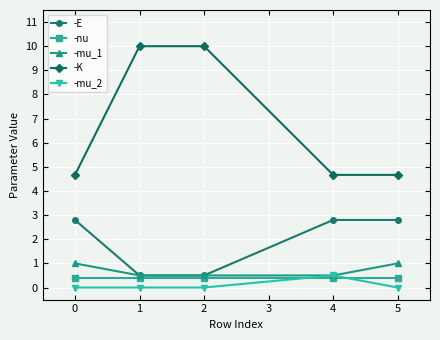

The value of -E at 1 is 0.5. True or false?

True